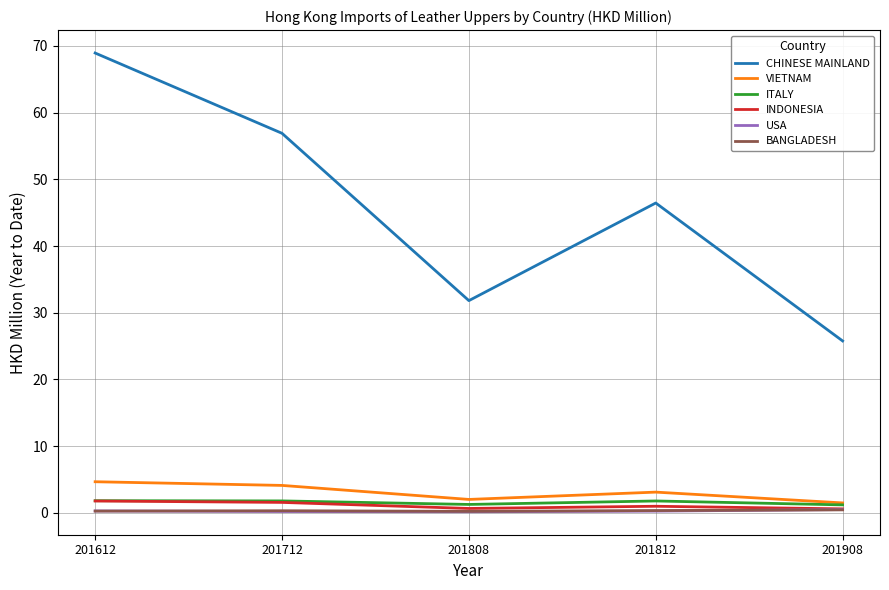

What is the maximum value for BANGLADESH?

0.4